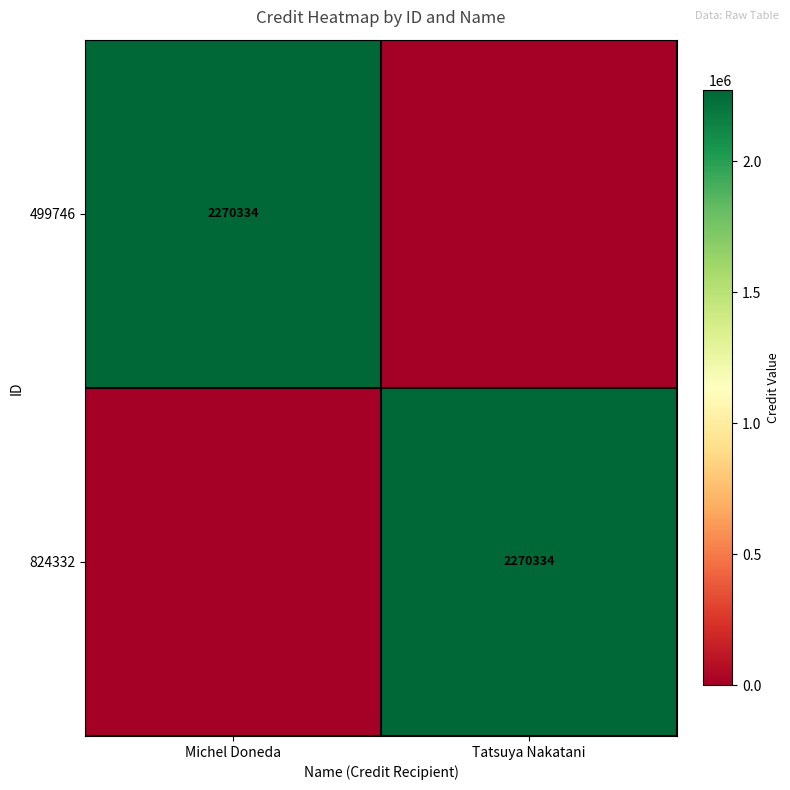

Is it true that 824332 equals 2270334 at Tatsuya Nakatani?

True